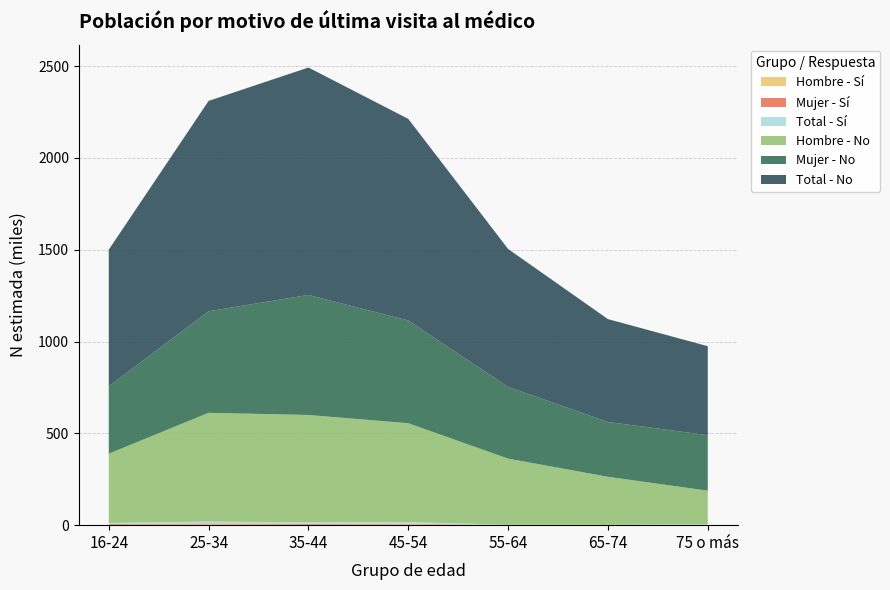

Reading left to right, extract all data points from this chart.

Hombre - Sí (N estimada): 16-24=1880	25-34=4775	35-44=1972	45-54=4444	55-64=1048	65-74=1000	75 o más=2925
Mujer - Sí (N estimada): 16-24=4157	25-34=4948	35-44=5748	45-54=3979	55-64=0	65-74=0	75 o más=0
Hombre - No (N estimada): 16-24=377296	25-34=592492	35-44=584679	45-54=538395	55-64=360262	65-74=261490	75 o más=182001
Mujer - No (N estimada): 16-24=366834	25-34=552969	35-44=653706	45-54=559372	55-64=390715	65-74=298549	75 o más=302413
Total - Sí (N estimada): 16-24=6037	25-34=9723	35-44=7720	45-54=8422	55-64=1048	65-74=1000	75 o más=2925
Total - No (N estimada): 16-24=744129	25-34=1145461	35-44=1238384	45-54=1097768	55-64=750977	65-74=560039	75 o más=484414